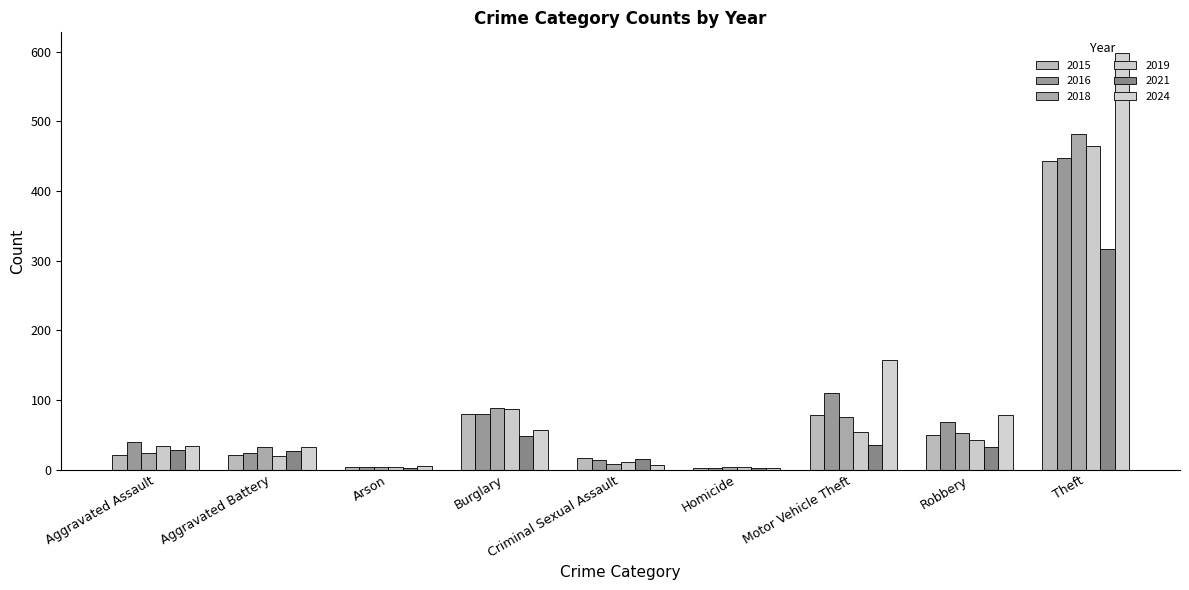

The value of 2016 at Motor Vehicle Theft is 110. True or false?

True